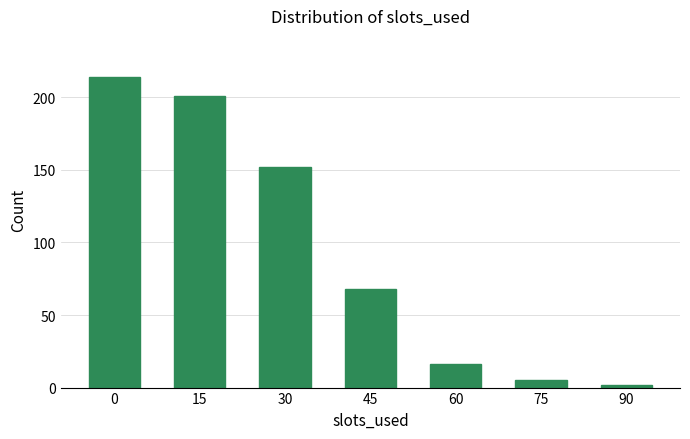

What is the difference between the second highest and minimum values?

199